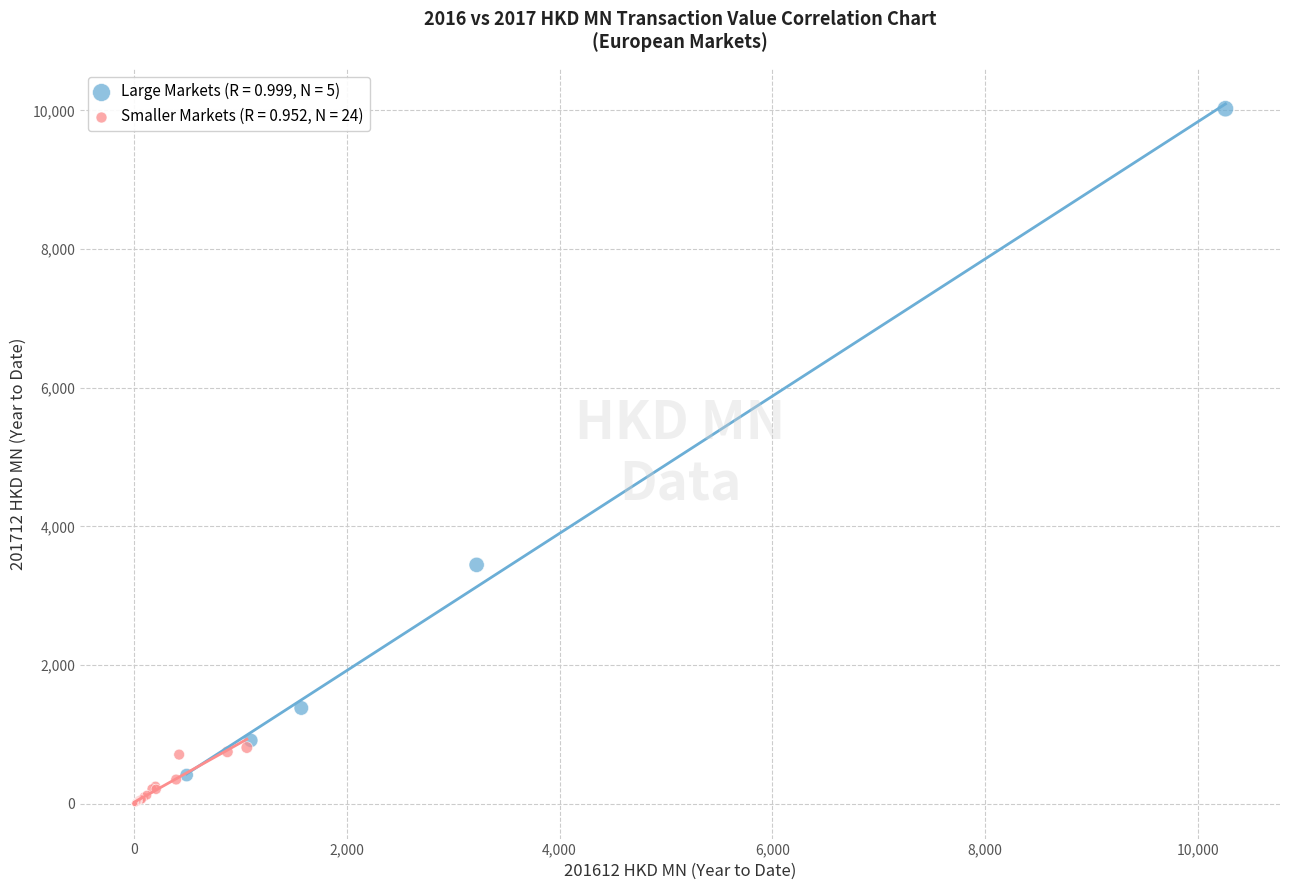

Which series reaches the minimum Y coordinate?

Smaller Markets (R = 0.952, N = 24)